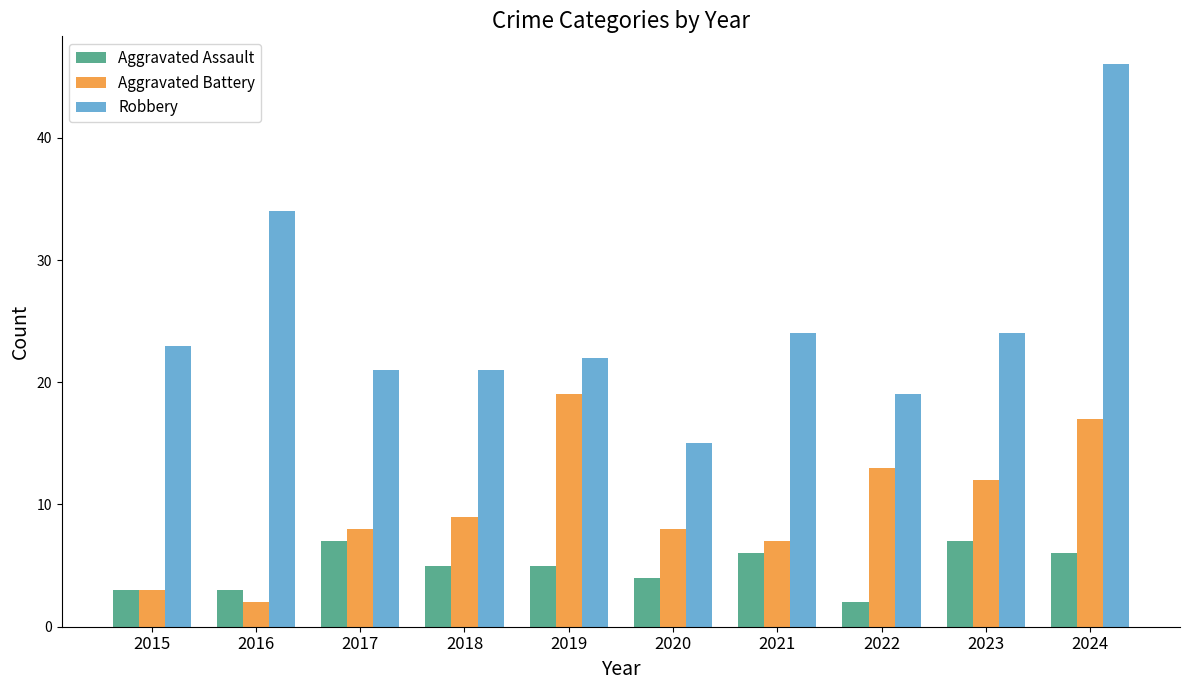

Count the number of categories in the chart.

10